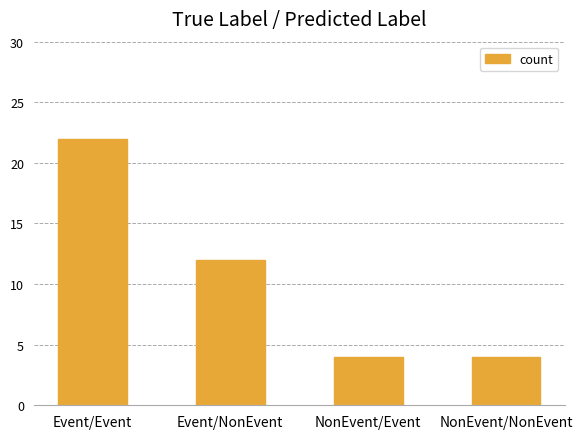

What is the minimum value shown in the chart?

4